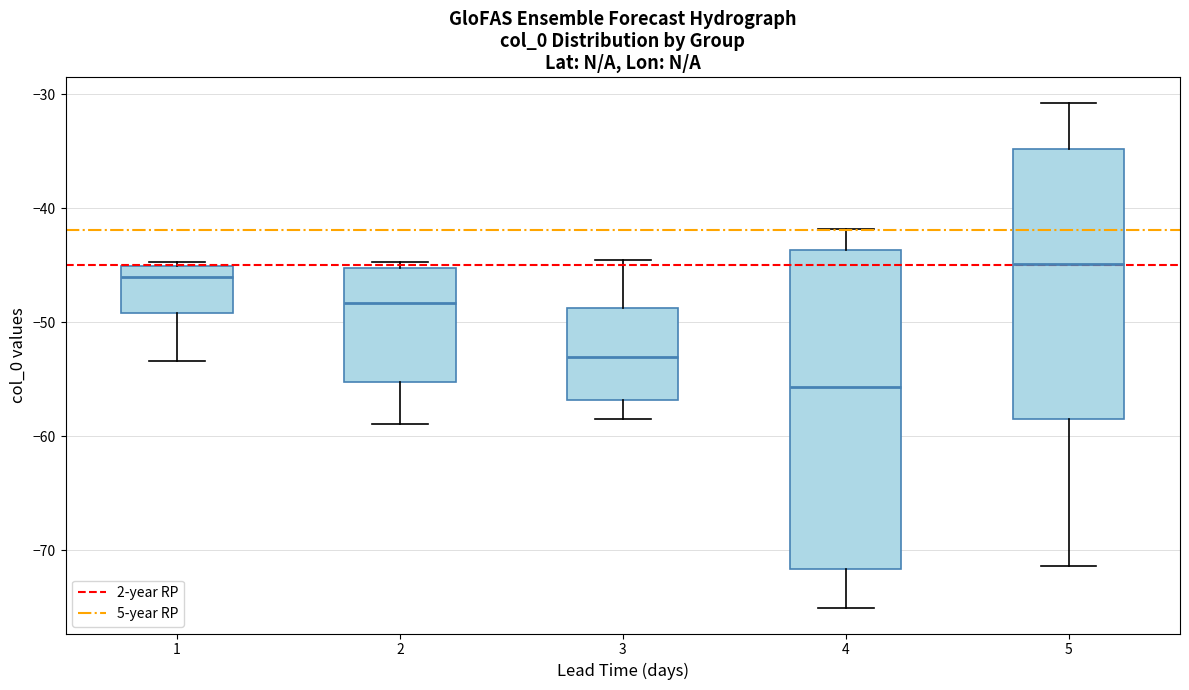

Which box is the tallest, from its lower edge to its upper edge?

4